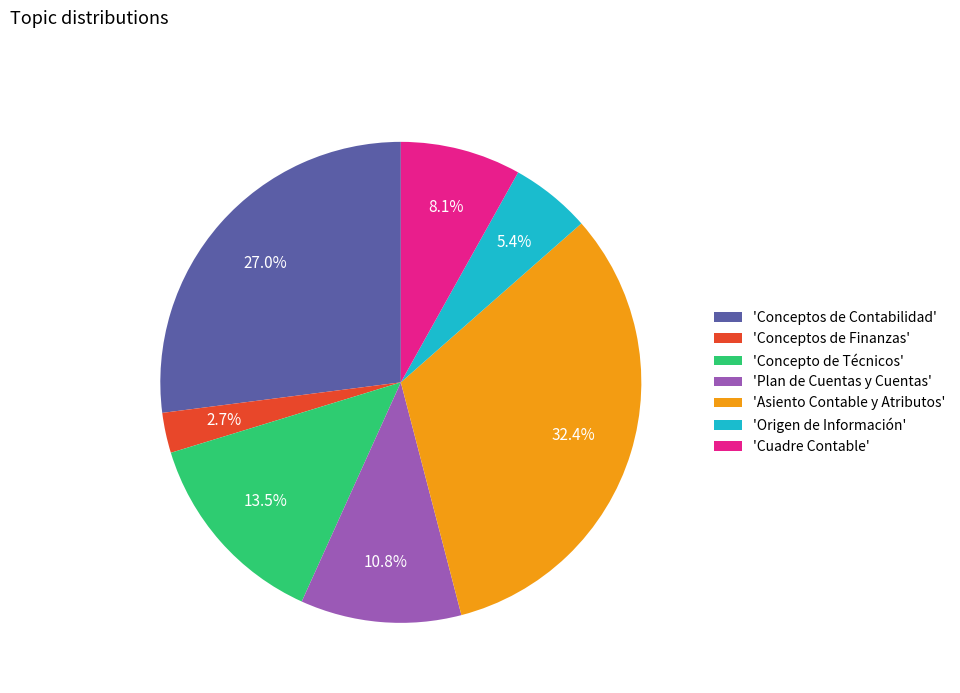

Is there a majority slice in this chart?

No